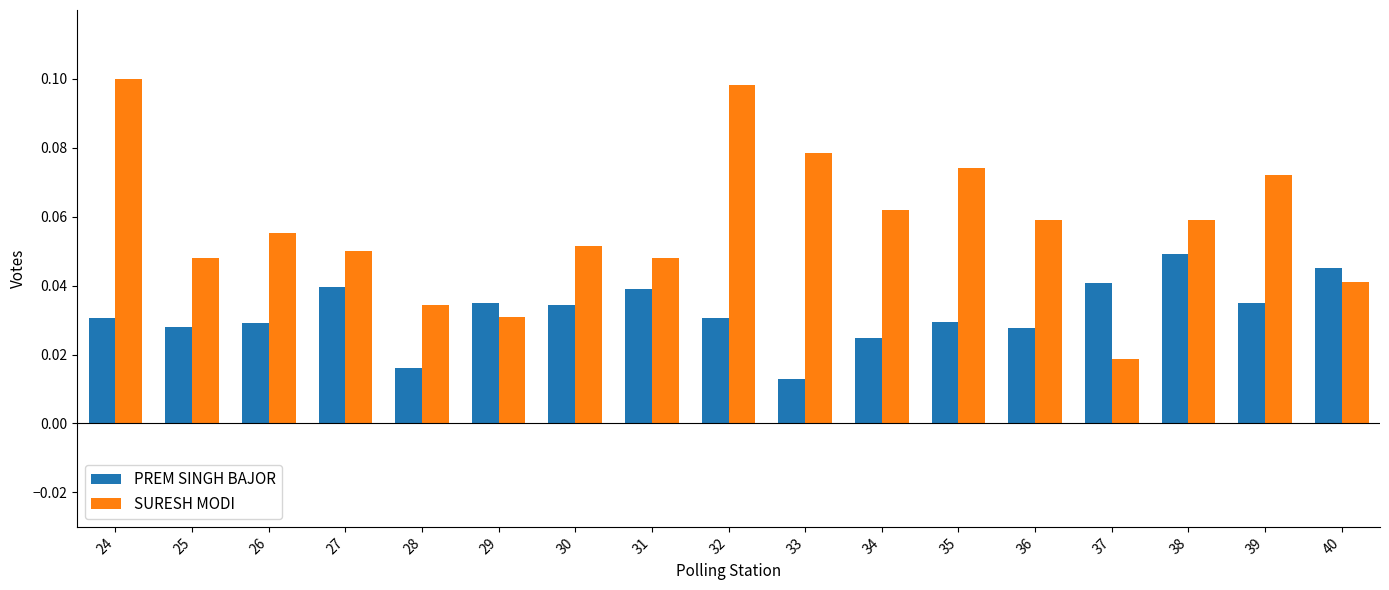

Which category has the highest value in the PREM SINGH BAJOR series?

38